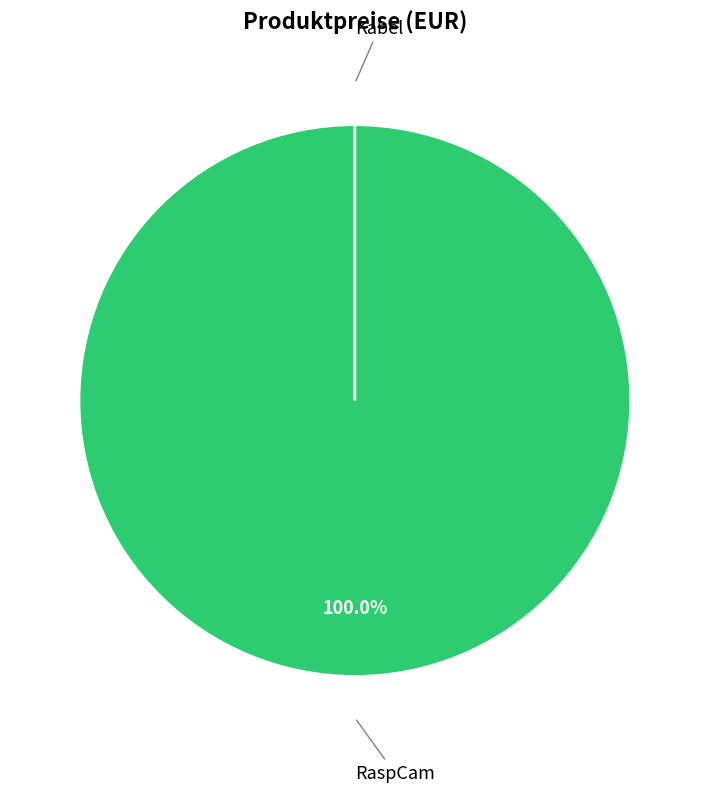

Which slice represents more than half of the pie?

RaspCam